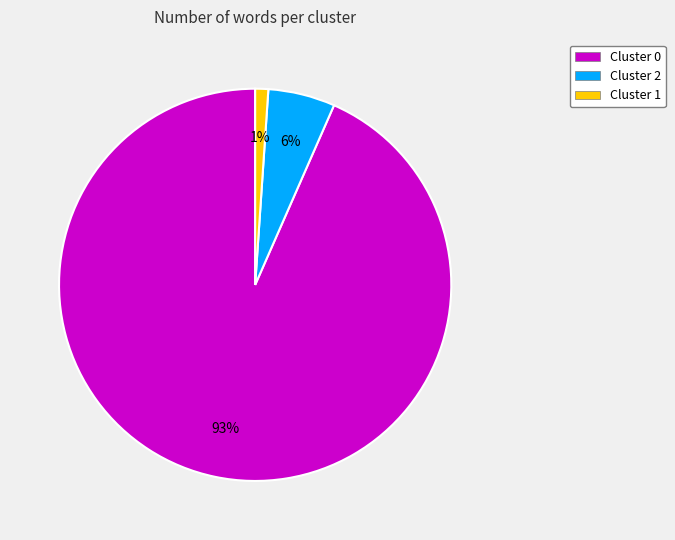

How many slices are in this pie chart?

3